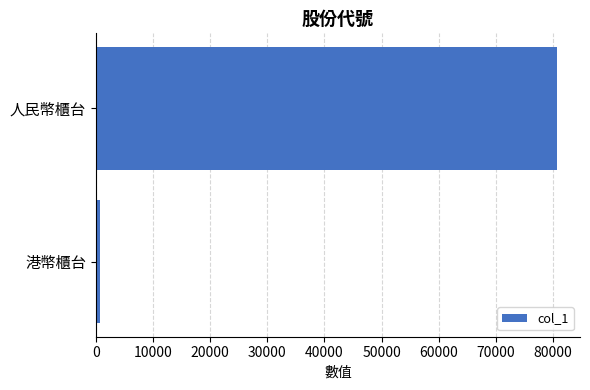

Reading bottom to top, transcribe all the data shown in this chart.

700	80700